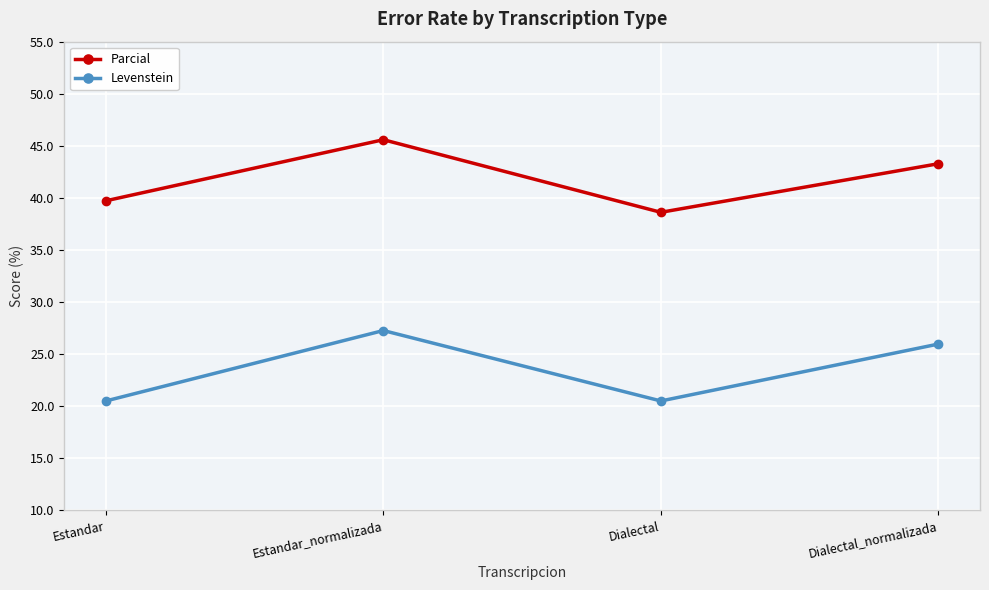

At which label does Levenstein first exceed 25?

Estandar_normalizada